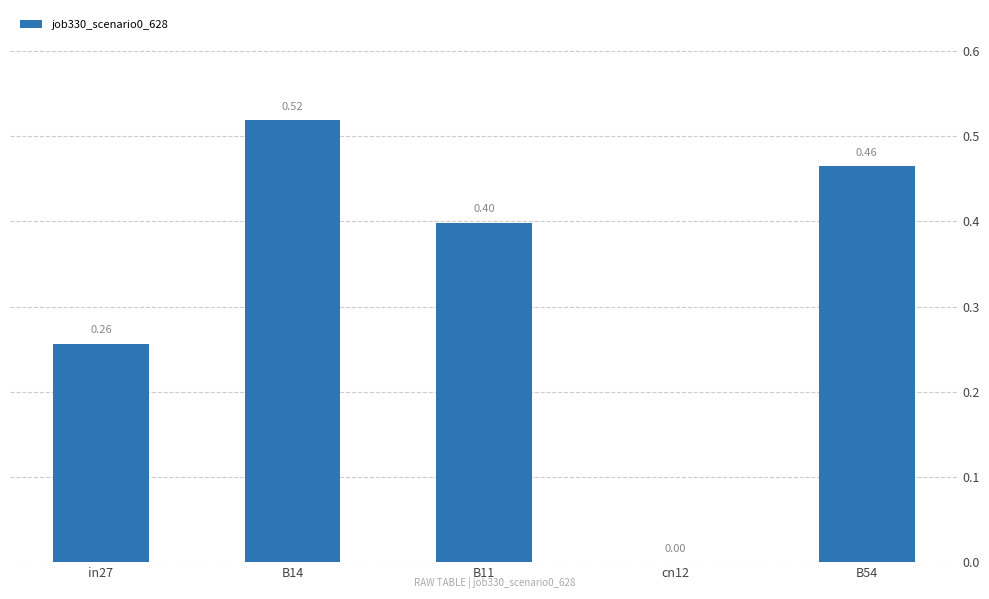

Which has a higher value, in27 or cn12?

in27